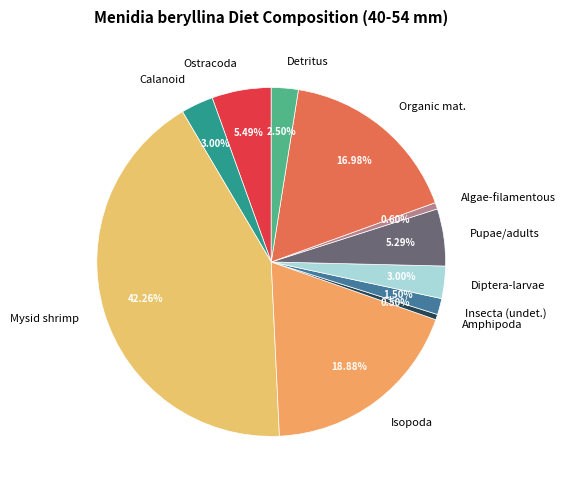

Between Organic mat. and Isopoda, which is larger?

Isopoda